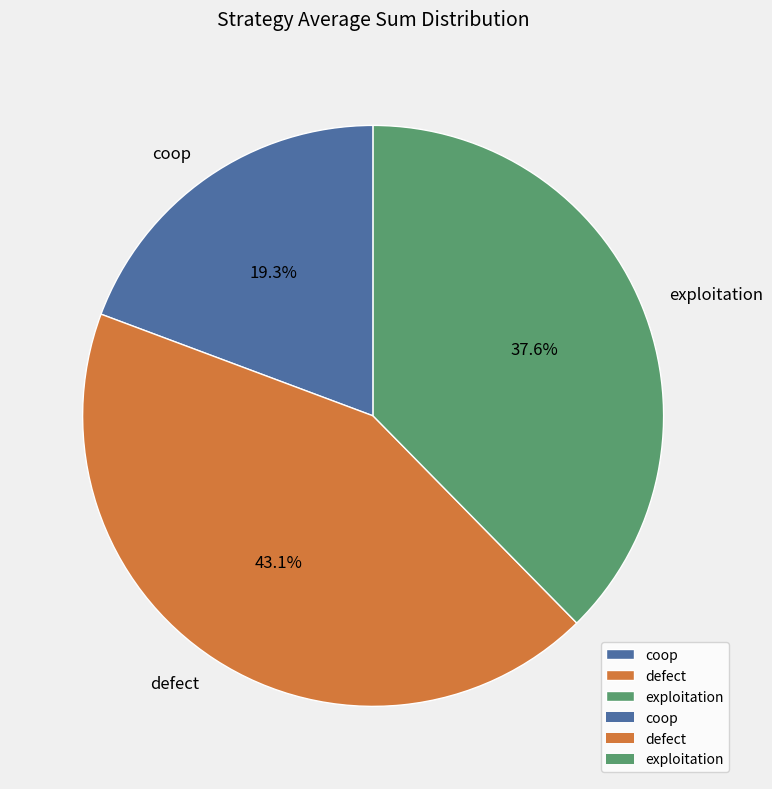

True or false: exploitation accounts for 38% of the total.

True